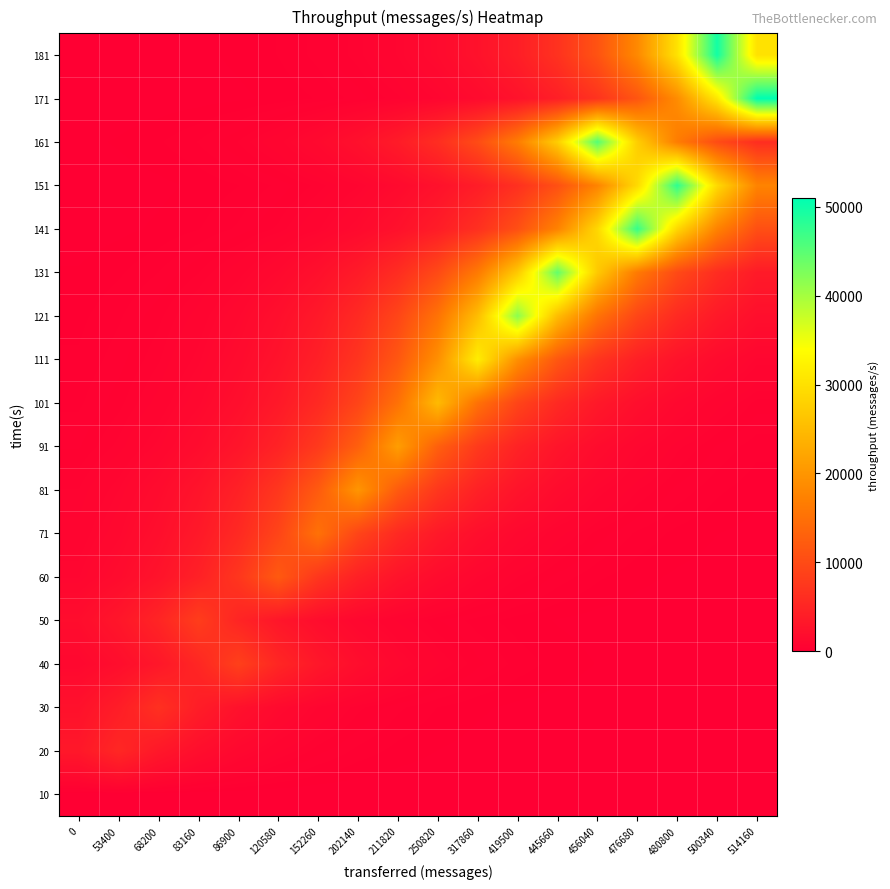

Reading right to left, transcribe all the data shown in this chart.

10: 514160=0.0	500340=0.0	480800=0.0	476680=0.0	456040=0.0	445660=0.0	419500=0.0	317860=0.0	250820=0.0	211820=0.0	202140=0.0	152260=0.0	120580=0.0	86900=0.0	83160=0.0	68200=0.0	53400=0.0	0=0.0
20: 514160=1.8	500340=2.9	480800=4.8	476680=8.0	456040=13.1	445660=21.7	419500=35.7	317860=58.9	250820=97.1	211820=160.2	202140=264.1	152260=435.4	120580=717.8	86900=1183.5	83160=1951.2	68200=3217.0	53400=5304.0	0=3217.0
30: 514160=3.6	500340=5.9	480800=9.8	476680=16.1	456040=26.6	445660=43.8	419500=72.2	317860=119.0	250820=196.3	211820=323.6	202140=533.5	152260=879.5	120580=1450.1	86900=2390.8	83160=3941.8	68200=6499.0	53400=3941.8	0=2390.8
40: 514160=12.9	500340=21.3	480800=35.0	476680=57.8	456040=95.3	445660=157.1	419500=258.9	317860=426.9	250820=703.9	211820=1160.5	202140=1913.3	152260=3154.6	120580=5201.0	86900=8575.0	83160=5201.0	68200=3154.6	53400=1913.3	0=1160.5
50: 514160=7.4	500340=12.3	480800=20.2	476680=33.4	456040=55.0	445660=90.7	419500=149.5	317860=246.5	250820=406.4	211820=670.1	202140=1104.7	152260=1821.4	120580=3003.0	86900=4951.1	83160=8163.0	68200=4951.1	53400=3003.0	0=1821.4
60: 514160=29.6	500340=48.9	480800=80.5	476680=132.8	456040=218.9	445660=361.0	419500=595.2	317860=981.2	250820=1617.8	211820=2667.3	202140=4397.6	152260=7250.5	120580=11954.0	86900=7250.5	83160=4397.6	68200=2667.3	53400=1617.8	0=981.2
71: 514160=61.8	500340=101.8	480800=167.9	476680=276.8	456040=456.4	445660=752.5	419500=1240.6	317860=2045.5	250820=3372.4	211820=5560.1	202140=9167.1	152260=15114.0	120580=9167.1	86900=5560.1	83160=3372.4	68200=2045.5	53400=1240.6	0=752.5
81: 514160=134.6	500340=221.9	480800=365.8	476680=603.1	456040=994.3	445660=1639.4	419500=2702.9	317860=4456.4	250820=7347.3	211820=12113.6	202140=19972.0	152260=12113.6	120580=7347.3	86900=4456.4	83160=2702.9	68200=1639.4	53400=994.3	0=603.1
91: 514160=233.8	500340=385.5	480800=635.6	476680=1048.0	456040=1727.8	445660=2848.7	419500=4696.7	317860=7743.5	250820=12766.9	211820=21049.0	202140=12766.9	152260=7743.5	120580=4696.7	86900=2848.7	83160=1727.8	68200=1048.0	53400=635.6	0=385.5
101: 514160=456.3	500340=752.3	480800=1240.3	476680=2044.9	456040=3371.5	445660=5558.6	419500=9164.6	317860=15109.9	250820=24912.0	211820=15109.9	202140=9164.6	152260=5558.6	120580=3371.5	86900=2044.9	83160=1240.3	68200=752.3	53400=456.3	0=276.7
111: 514160=956.5	500340=1577.0	480800=2600.0	476680=4286.7	456040=7067.6	445660=11652.6	419500=19211.9	317860=31675.0	250820=19211.9	211820=11652.6	202140=7067.6	152260=4286.7	120580=2600.0	86900=1577.0	83160=956.5	68200=580.1	53400=351.9	0=213.4
121: 514160=2074.8	500340=3420.8	480800=5640.0	476680=9298.7	456040=15331.0	445660=25276.6	419500=41674.0	317860=25276.6	250820=15331.0	211820=9298.7	202140=5640.0	152260=3420.8	120580=2074.8	86900=1258.4	83160=763.3	68200=463.0	53400=280.8	0=170.3
131: 514160=3636.7	500340=5995.9	480800=9885.6	476680=16298.5	456040=26871.7	445660=44304.0	419500=26871.7	317860=16298.5	250820=9885.6	211820=5995.9	202140=3636.7	152260=2205.8	120580=1337.9	86900=811.5	83160=492.2	68200=298.5	53400=181.1	0=109.8
141: 514160=10577.9	500340=17440.1	480800=28753.8	476680=47407.0	456040=28753.8	445660=17440.1	419500=10577.9	317860=6415.8	250820=3891.4	211820=2360.3	202140=1431.6	152260=868.3	120580=526.6	86900=319.4	83160=193.7	68200=117.5	53400=71.3	0=43.2
151: 514160=17618.9	500340=29048.6	480800=47893.0	476680=29048.6	456040=17618.9	445660=10686.4	419500=6481.6	317860=3931.3	250820=2384.5	211820=1446.2	202140=877.2	152260=532.0	120580=322.7	86900=195.7	83160=118.7	68200=72.0	53400=43.7	0=26.5
161: 514160=6130.0	500340=10106.7	480800=16663.1	476680=27472.8	456040=45295.0	445660=27472.8	419500=16663.1	317860=10106.7	250820=6130.0	211820=3718.0	202140=2255.1	152260=1367.8	120580=829.6	86900=503.2	83160=305.2	68200=185.1	53400=112.3	0=68.1
171: 514160=50992.0	500340=30928.2	480800=18758.9	476680=11377.9	456040=6901.0	445660=4185.7	419500=2538.7	317860=1539.8	250820=934.0	211820=566.5	202140=343.6	152260=208.4	120580=126.4	86900=76.7	83160=46.5	68200=28.2	53400=17.1	0=10.4
181: 514160=30159.7	500340=49725.0	480800=30159.7	476680=18292.8	456040=11095.1	445660=6729.5	419500=4081.7	317860=2475.7	250820=1501.6	211820=910.7	202140=552.4	152260=335.0	120580=203.2	86900=123.3	83160=74.8	68200=45.3	53400=27.5	0=16.7